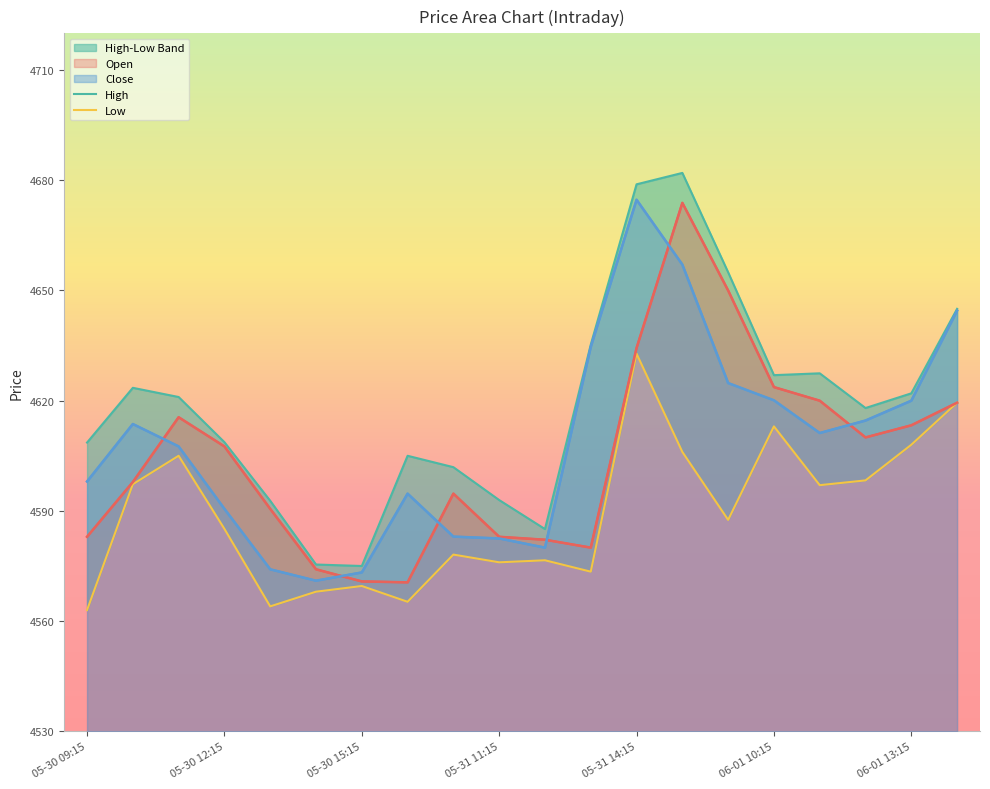

What is the value of the Low point at the 6th from the left?

4568.0